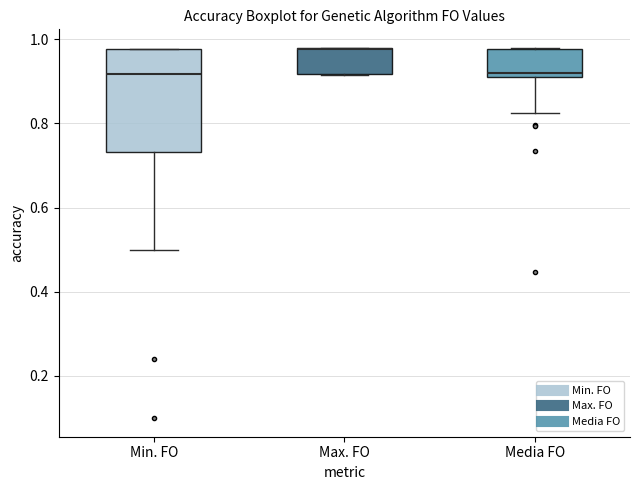

Reading left to right, read every box against the y-axis: the position of its median line, the range the box covers, and the ends of its whiskers. The values are not printed on the chart, so give them approximately, as read against the axis.

Min. FO: median 0.92, box 0.74 to 0.98, whiskers 0.50 to 0.98
Max. FO: median 0.98 (drawn on the box's upper edge), box 0.92 to 0.98, whiskers 0.92 to 0.98
Media FO: median 0.92 (just above the box's lower edge), box 0.92 to 0.98, whiskers 0.82 to 0.98